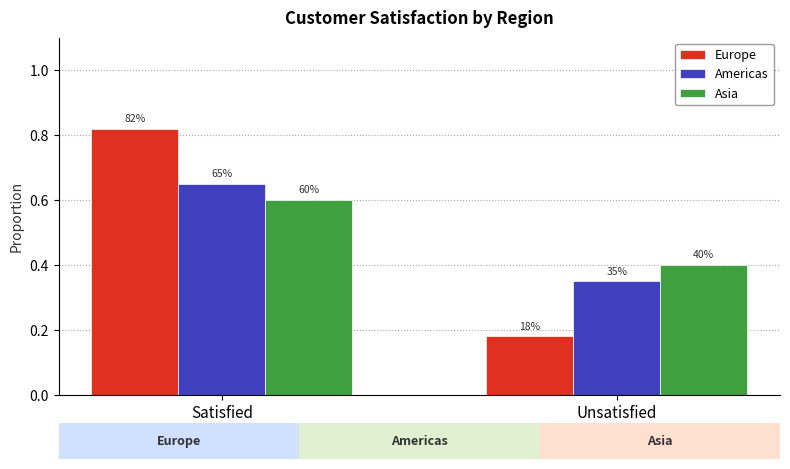

Reading right to left, what are all the values shown in this chart?

Europe: Unsatisfied=0.2	Satisfied=0.8
Americas: Unsatisfied=0.3	Satisfied=0.7
Asia: Unsatisfied=0.4	Satisfied=0.6